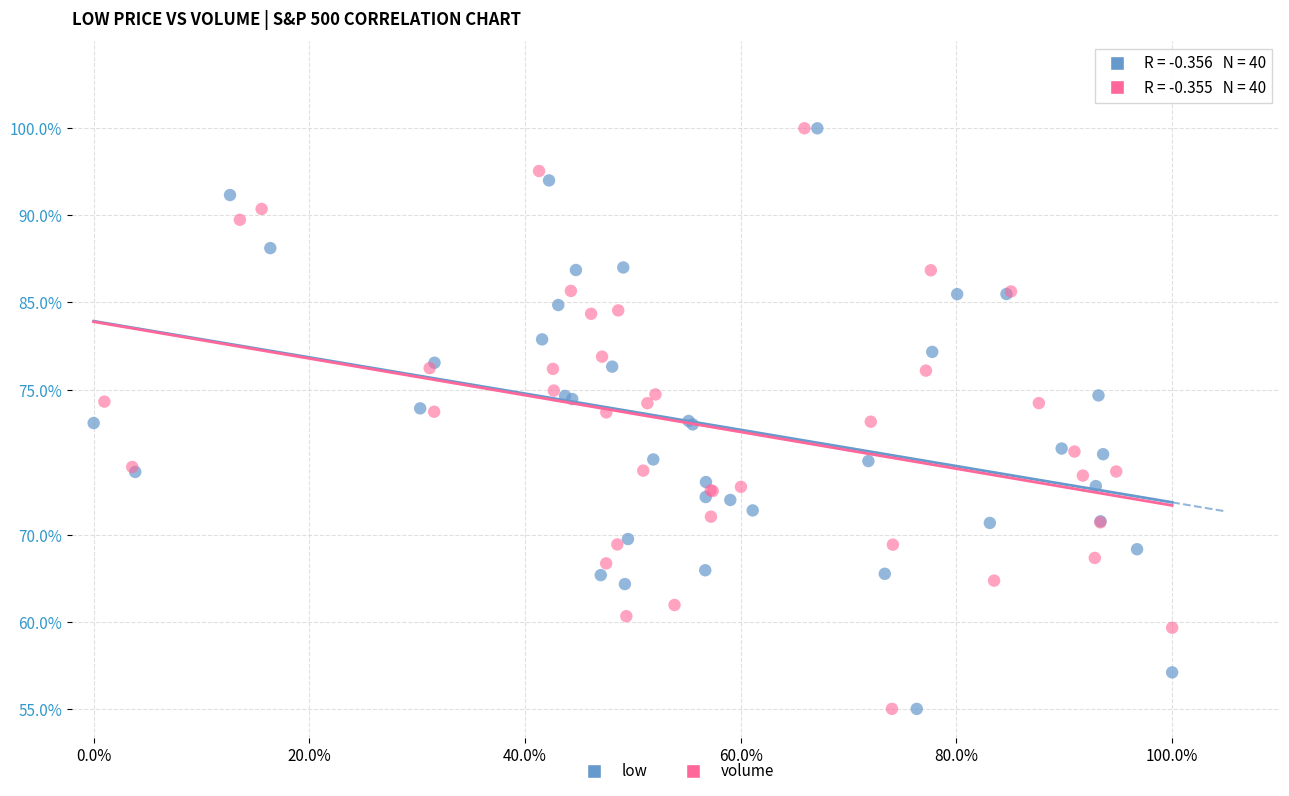

What are all the series names shown in the legend?

low, volume